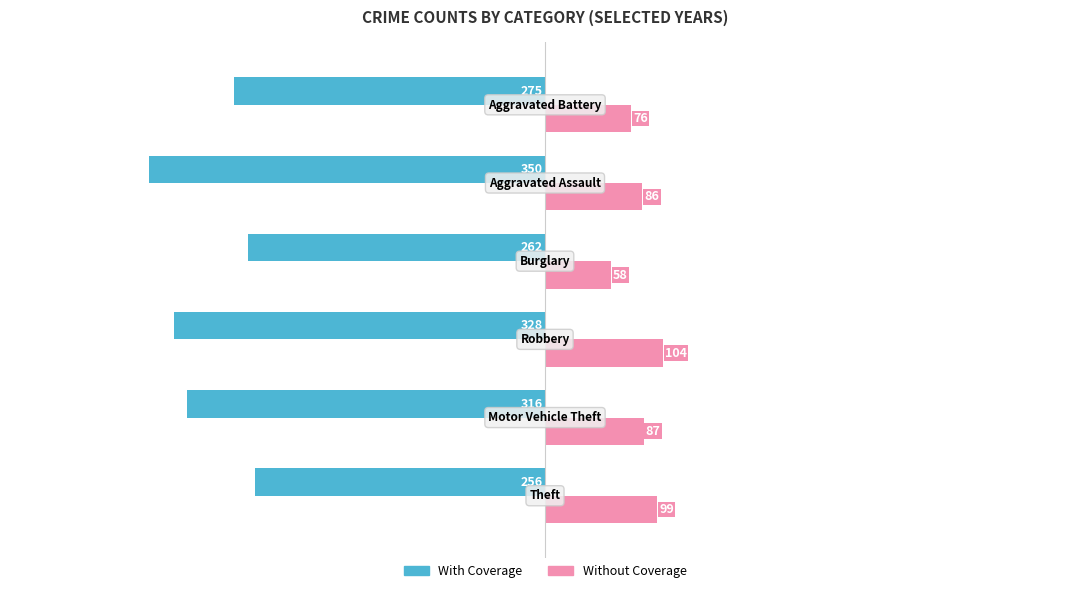

How many Without Coverage values are between 76 and 99?

4